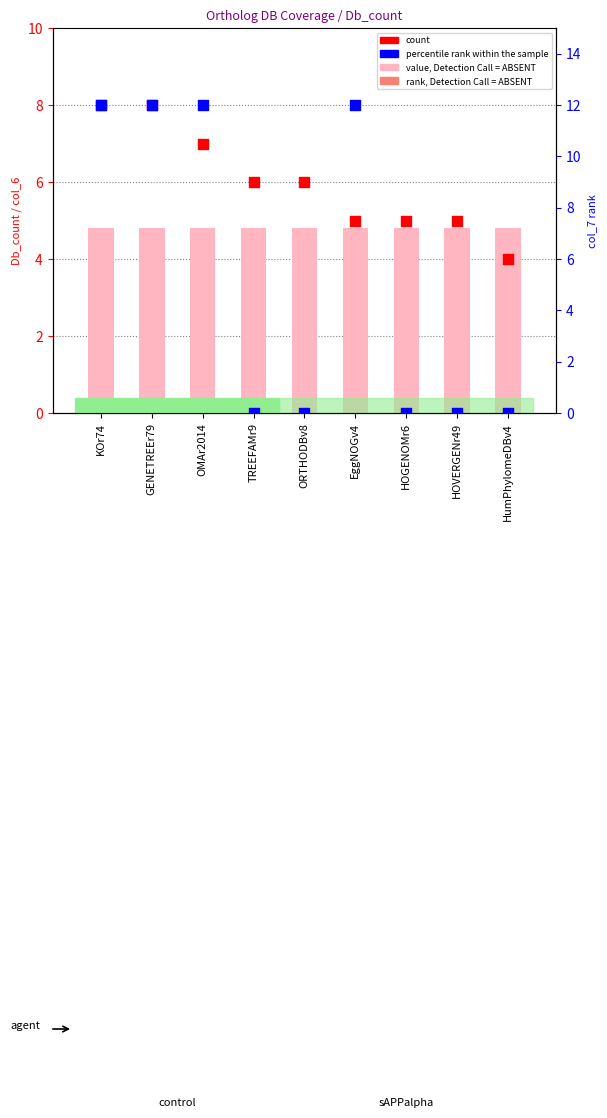

Is the value of count at OMAr2014 greater than the value of rank, Detection Call = ABSENT at ORTHODBv8?

Yes